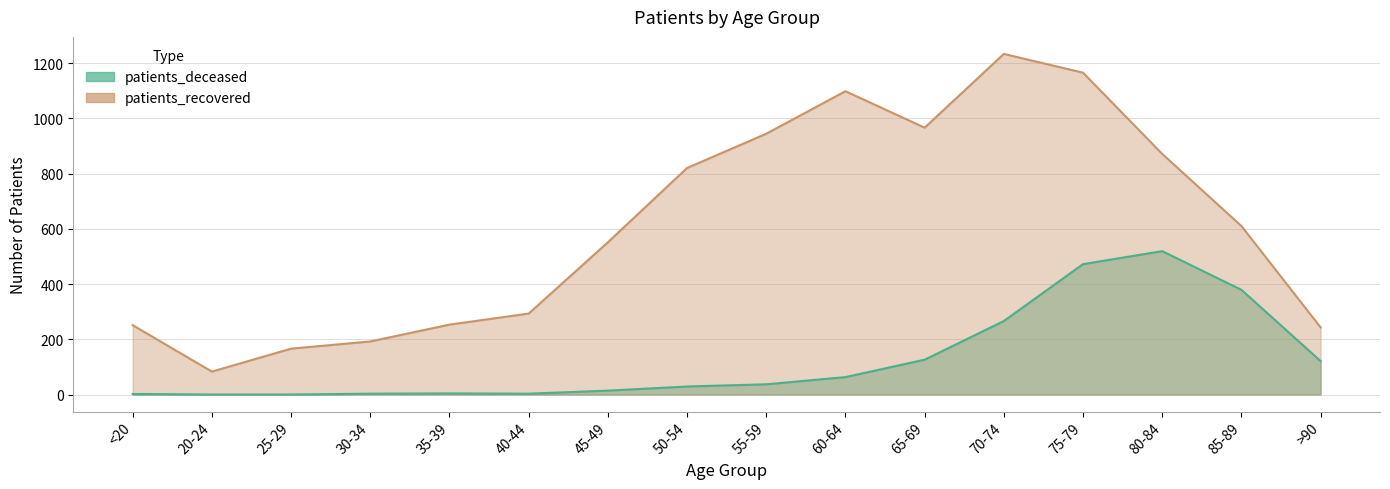

Reading left to right, transcribe all the data shown in this chart.

patients_deceased: 2	0	0	3	4	3	14	29	37	63	126	266	472	519	379	121
patients_recovered: 251	83	166	192	253	293	551	820	944	1098	966	1233	1165	871	610	243